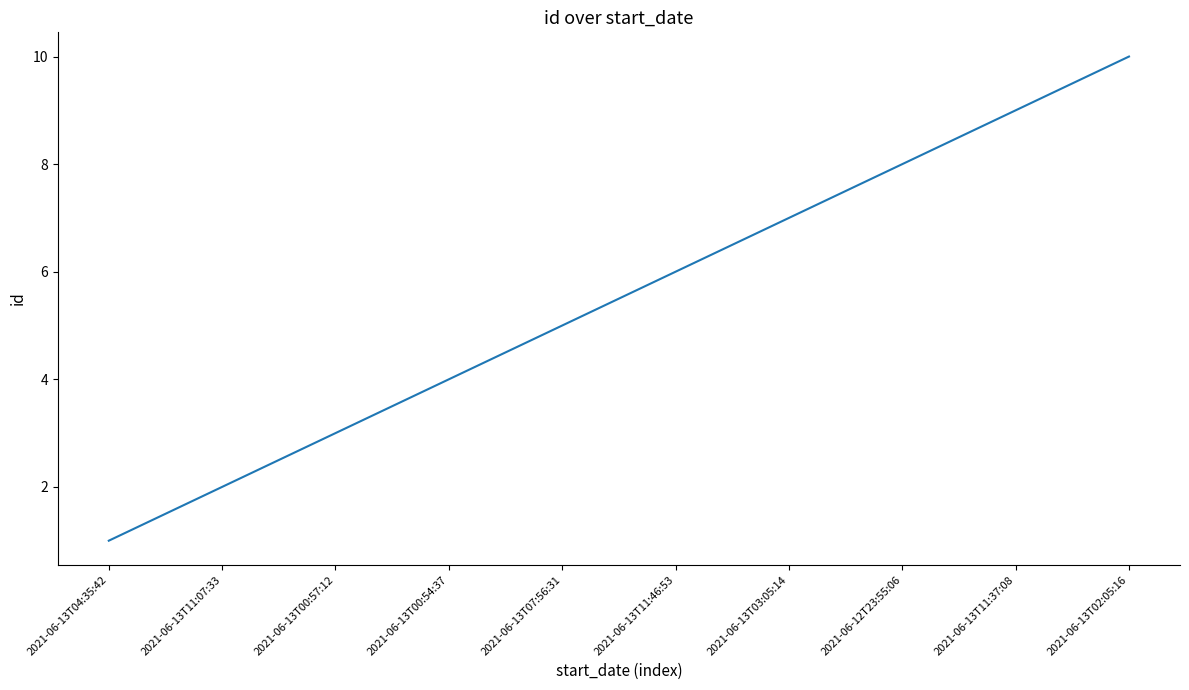

What is the difference between the maximum and minimum values?

9